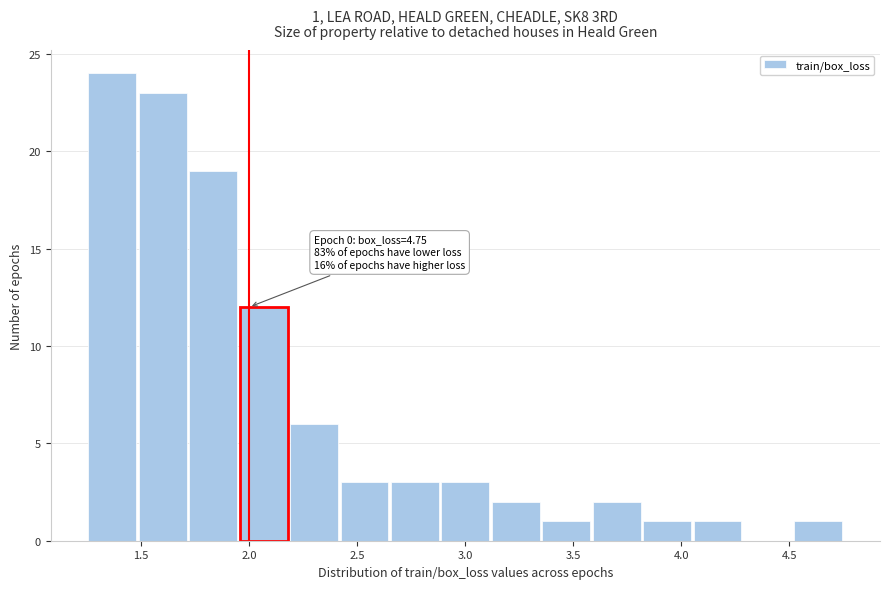

Which range on the x-axis has the tallest bar?

1.25 to 1.50